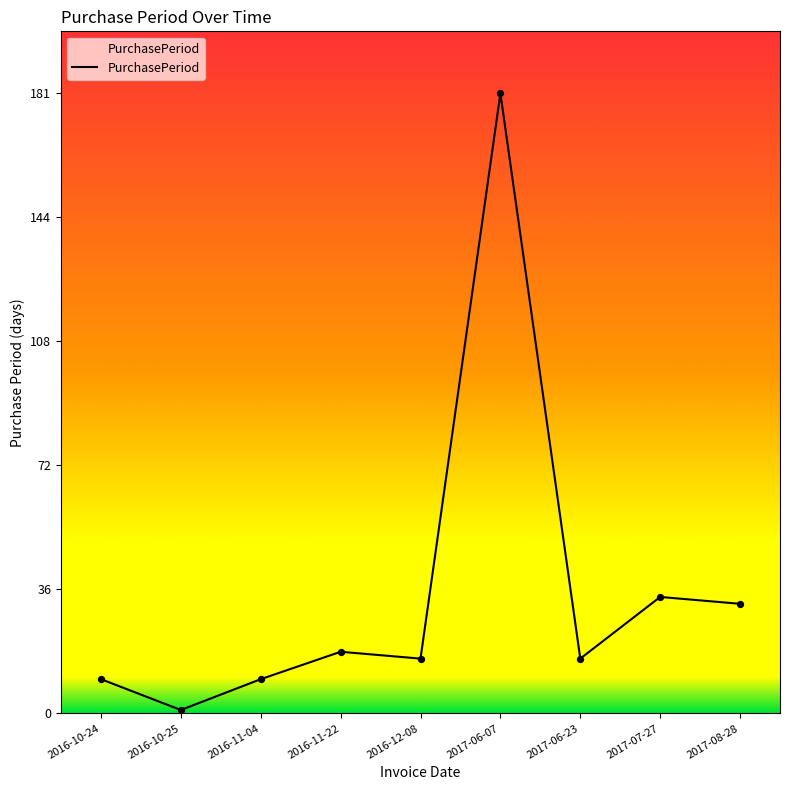

Which has a higher value, 2016-11-22 or 2017-06-07?

2017-06-07